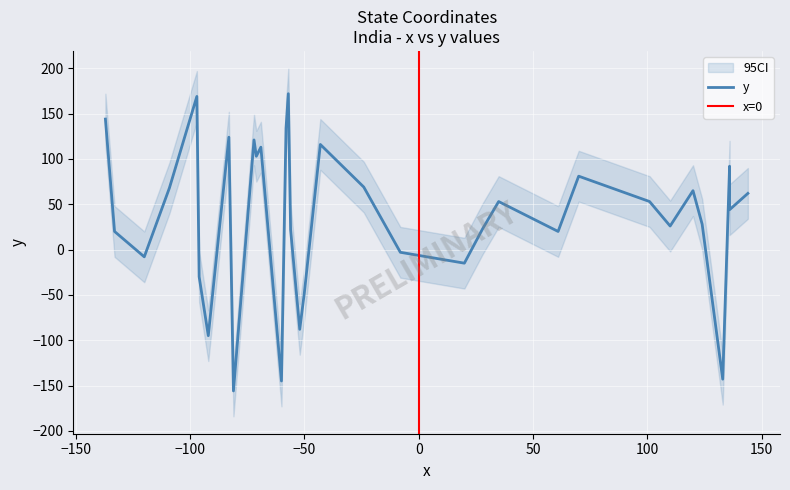

How many categories are shown in the chart?

34